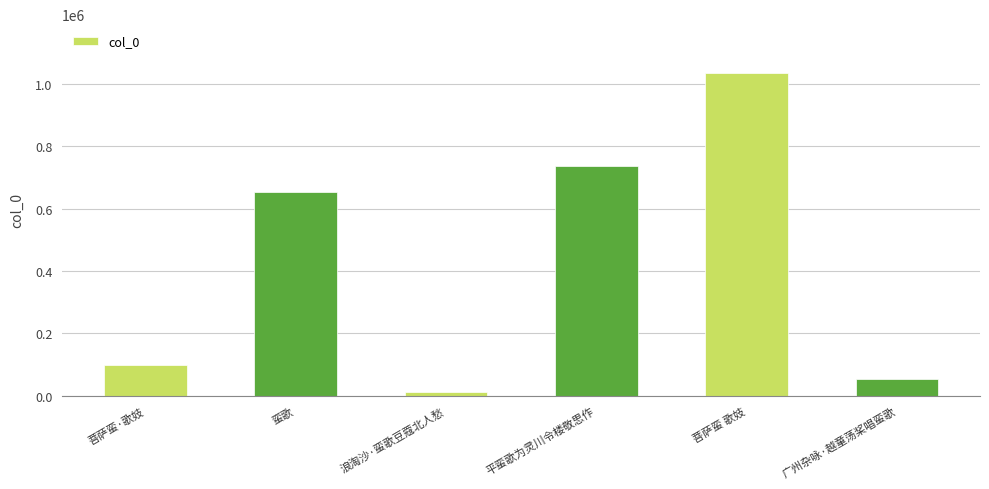

Reading left to right, extract all data points from this chart.

99390	654244	10025	737300	1035976	54606